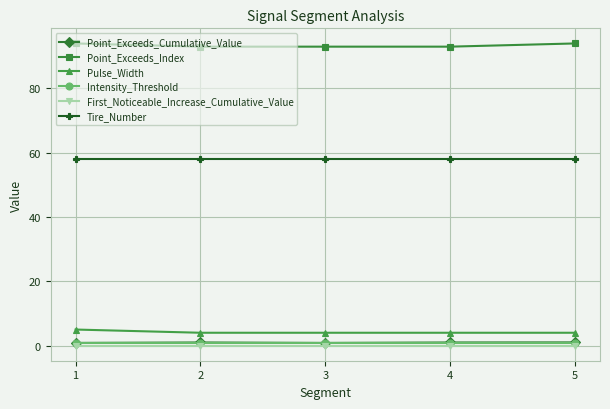

What is the average value of the Intensity_Threshold series?

0.7